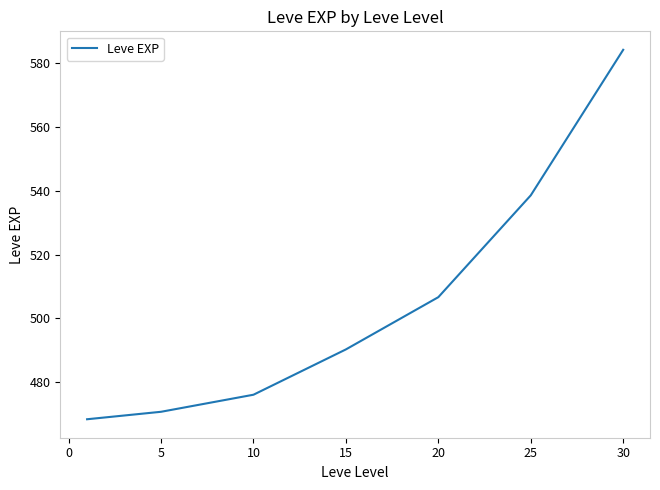

True or false: there are more than 1 points higher than both neighbors.

False